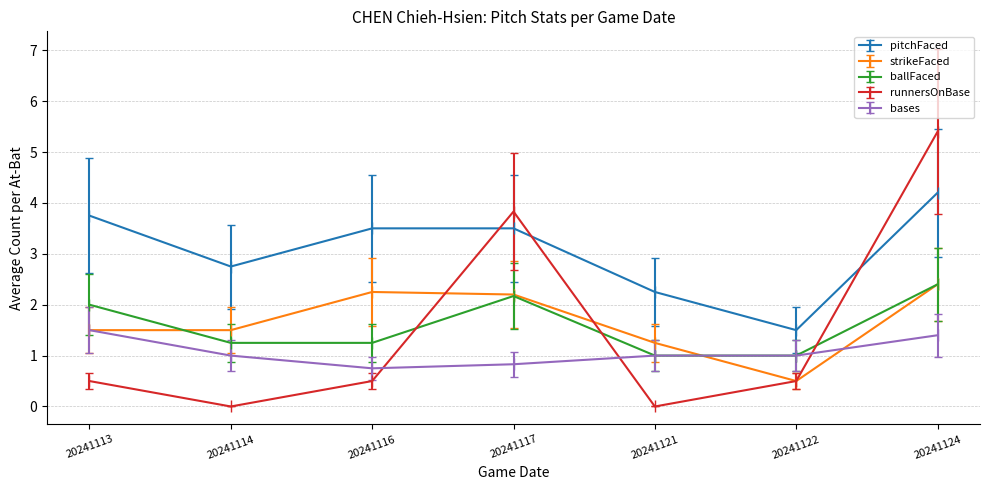

Which series has the largest total across all categories?

pitchFaced